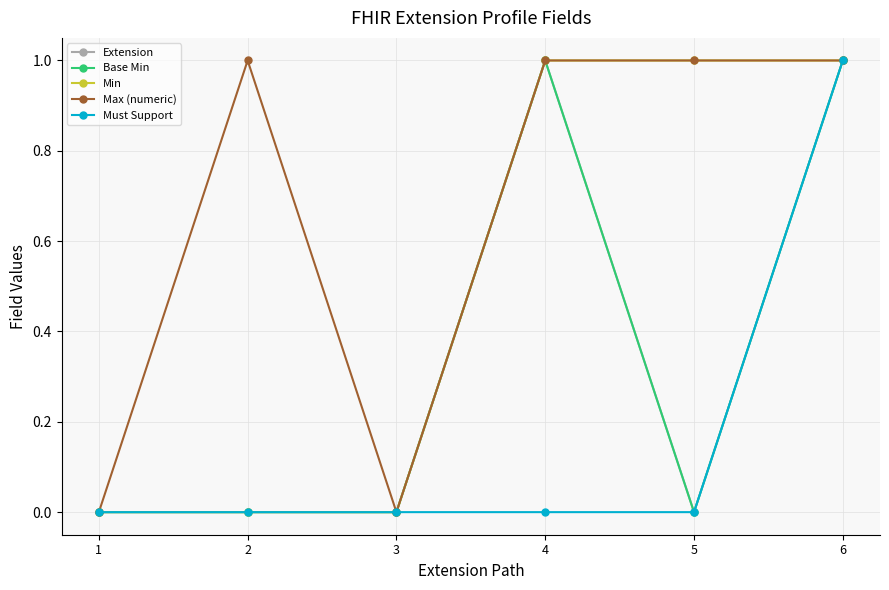

How many lines are shown in the chart?

5